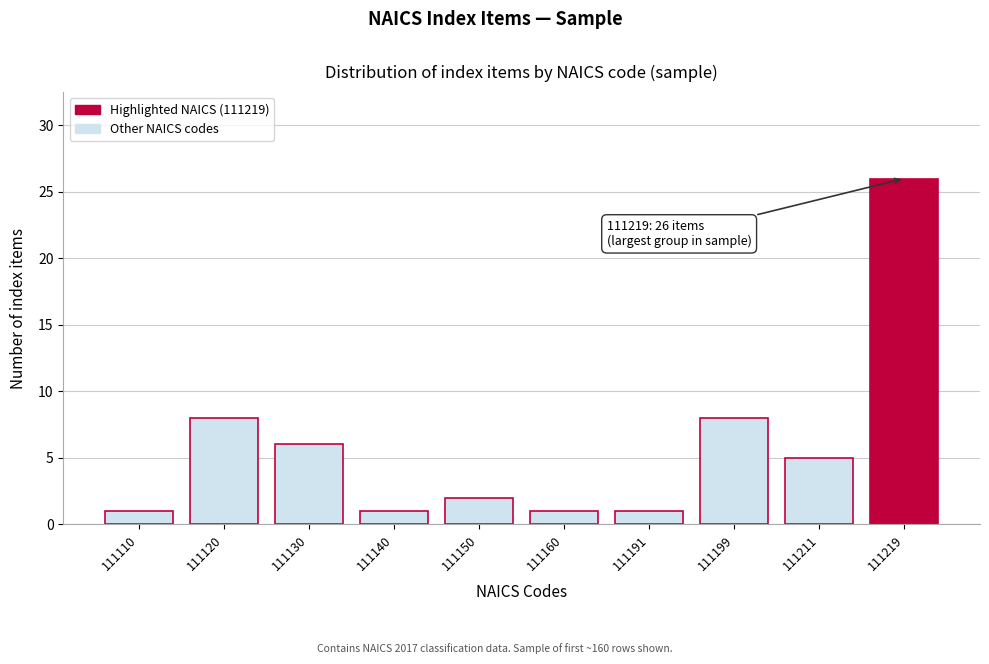

Reading left to right, extract all data points from this chart.

111110=1	111120=8	111130=6	111140=1	111150=2	111160=1	111191=1	111199=8	111211=5	111219=26